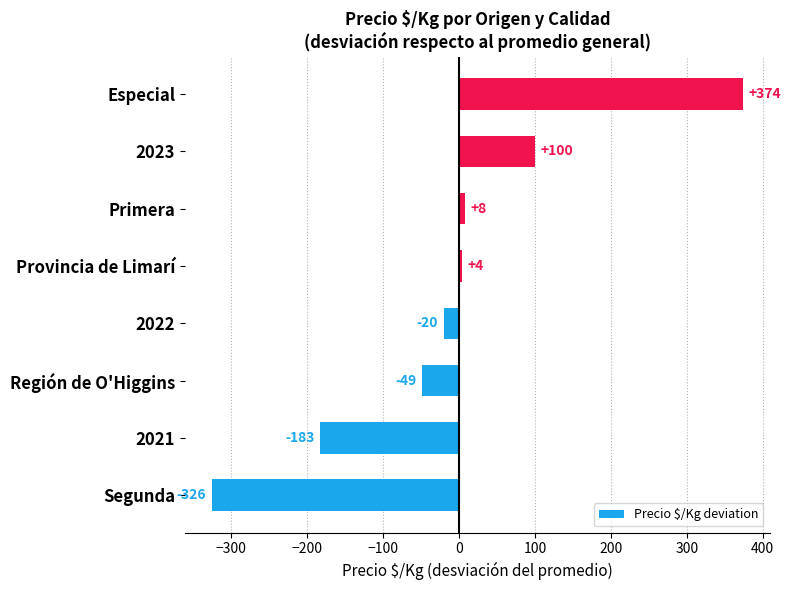

Rank the categories by value from lowest to highest.

Segunda, 2021, Región de O'Higgins, 2022, Provincia de Limarí, Primera, 2023, Especial